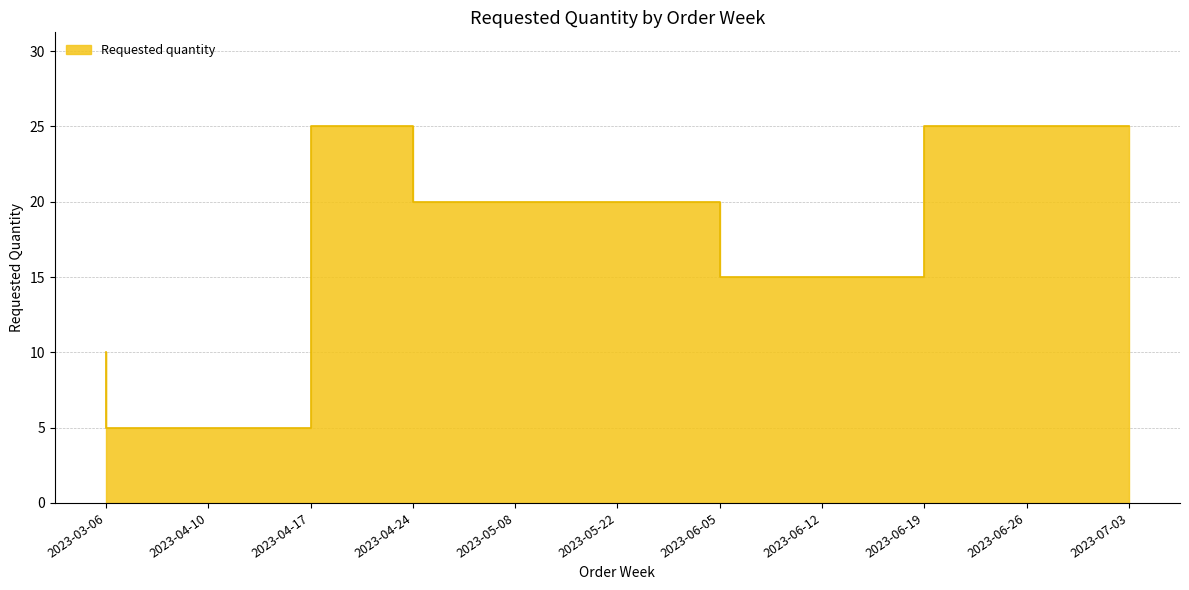

What is the average value?

17